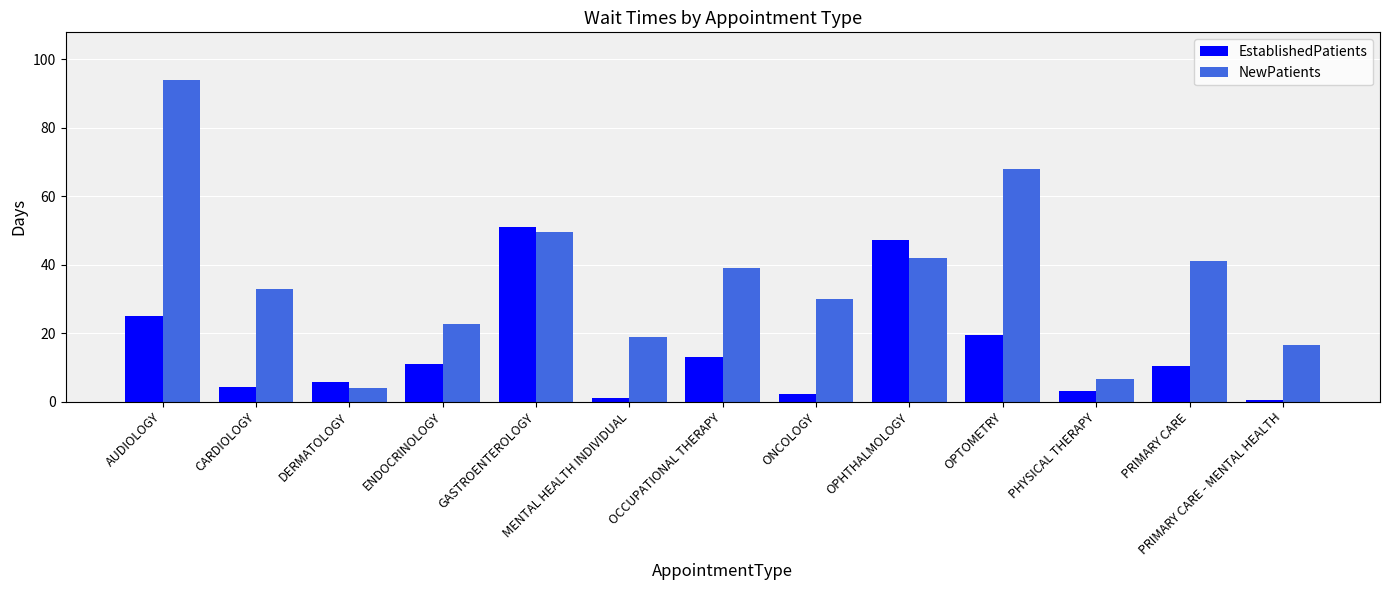

What is the label of the 3rd bar from the right?

PHYSICAL THERAPY